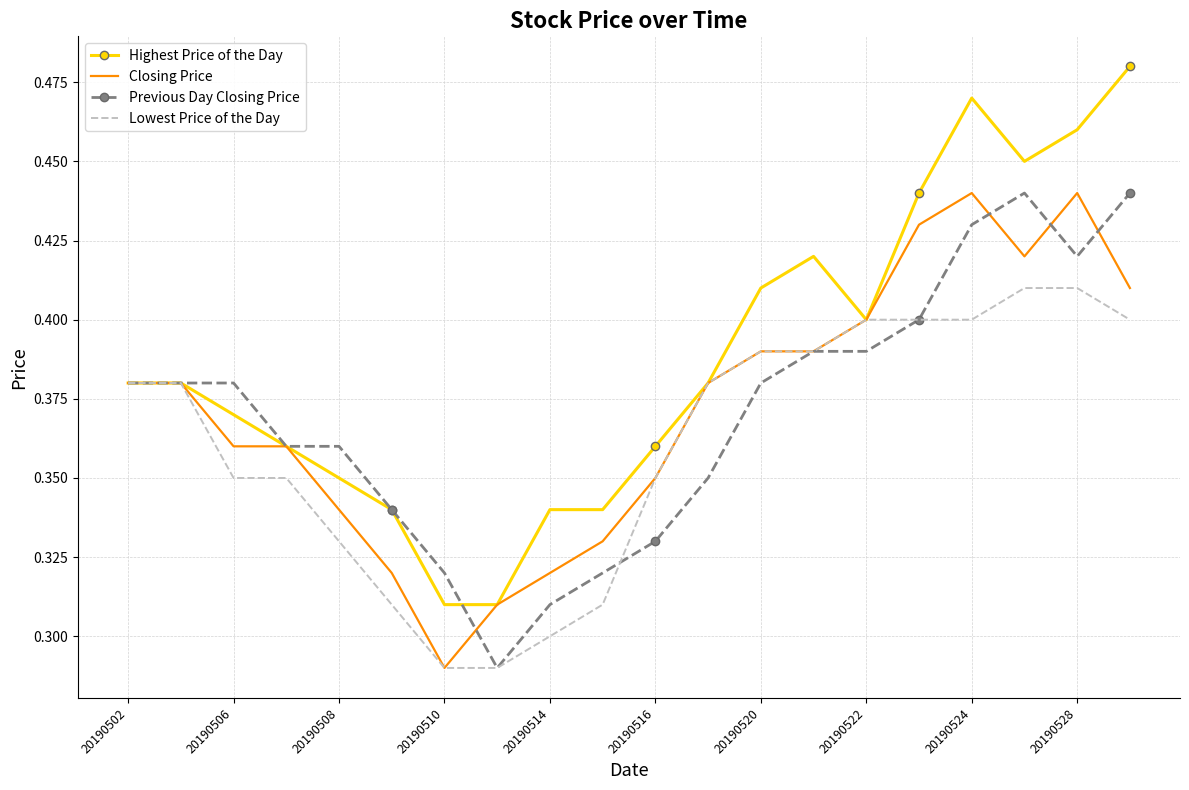

Which series has the largest range (max minus min)?

Highest Price of the Day